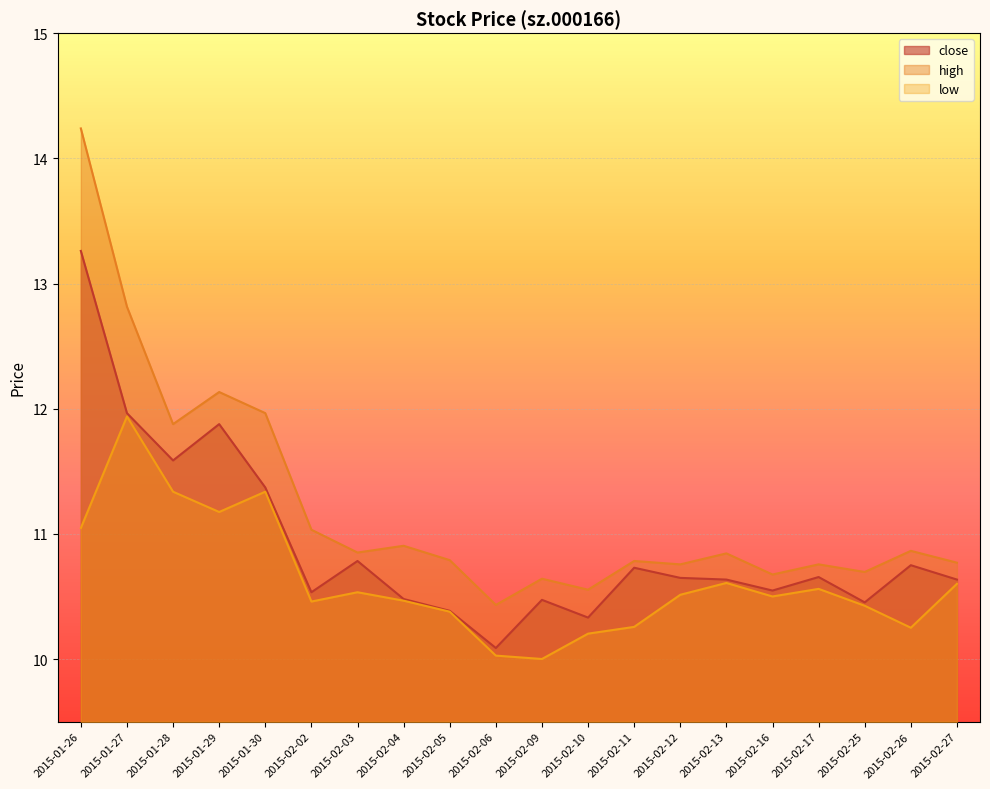

The high series shows 10.7 at 2015-02-16. True or false?

True